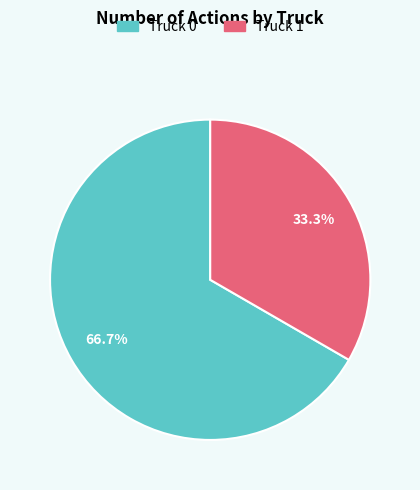

To the nearest percent, what portion does Truck 0 represent?

67%